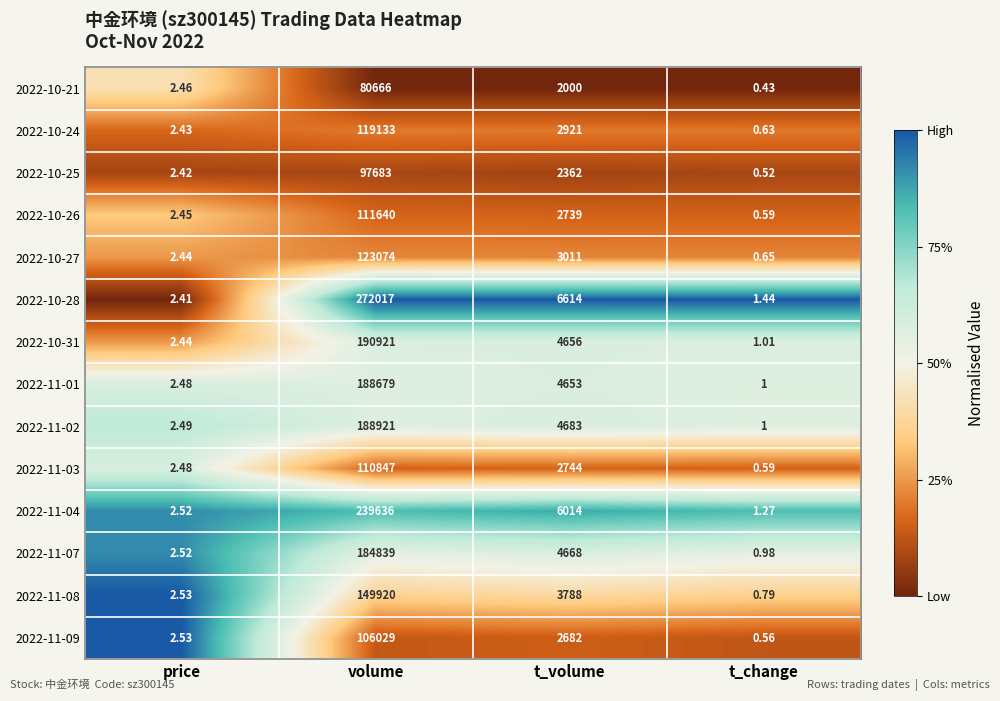

At which label does 2022-10-27 first exceed 3011?

volume